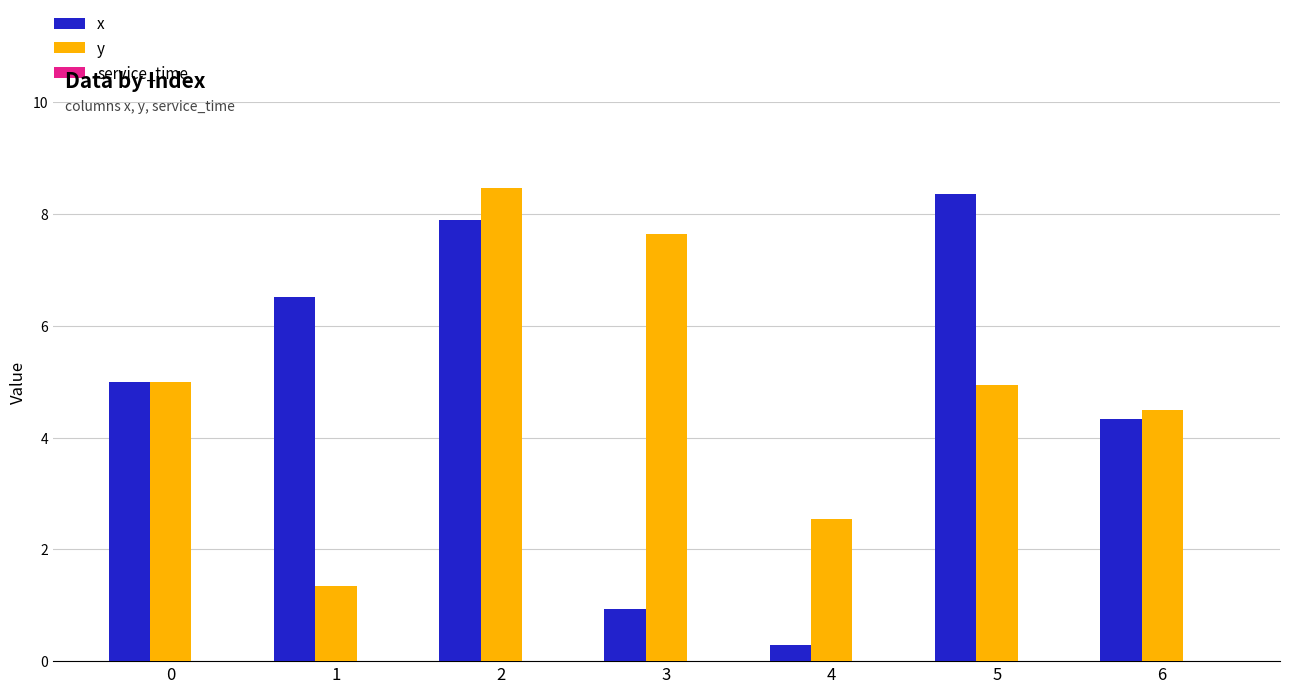

What is the spread (max minus min) of values at 0?

0.0